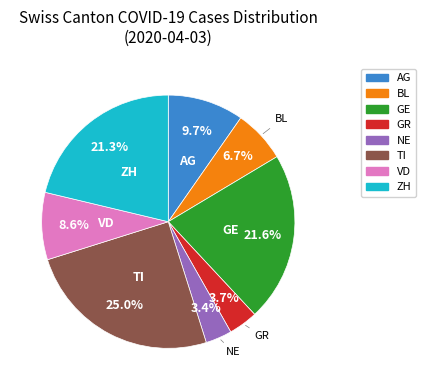

How many slices are in this pie chart?

8